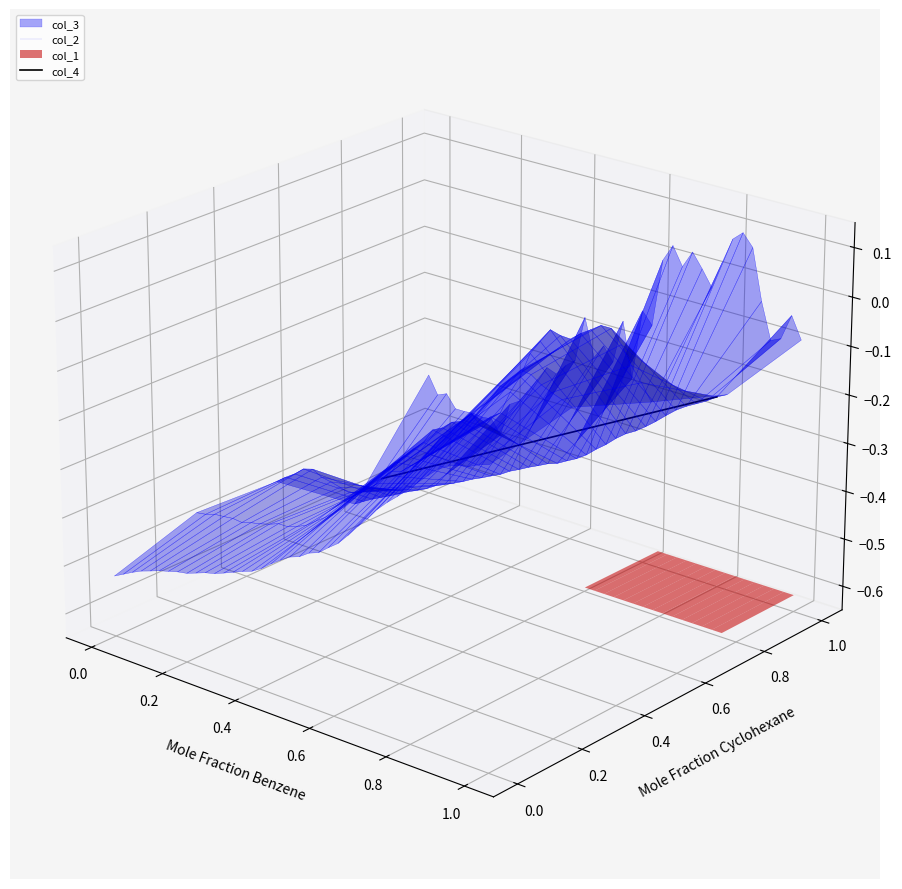

The chart shows a value of 0.0 at 0.0. True or false?

True